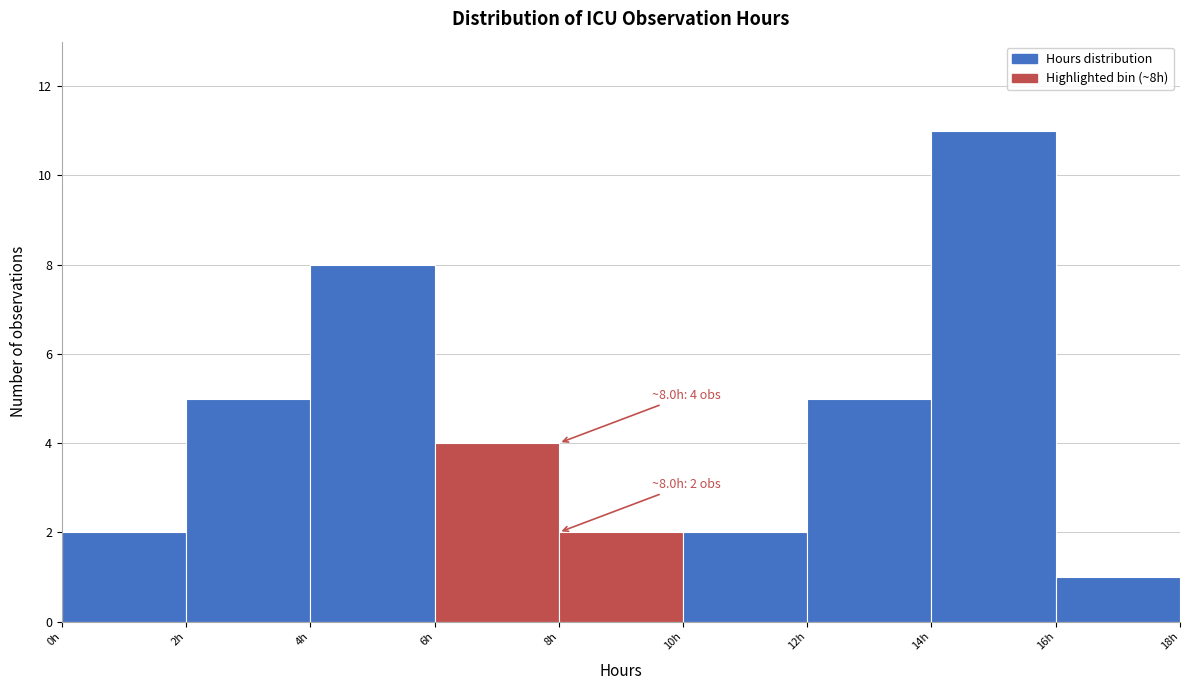

Over which range of the x-axis is the bar tallest?

14 to 16